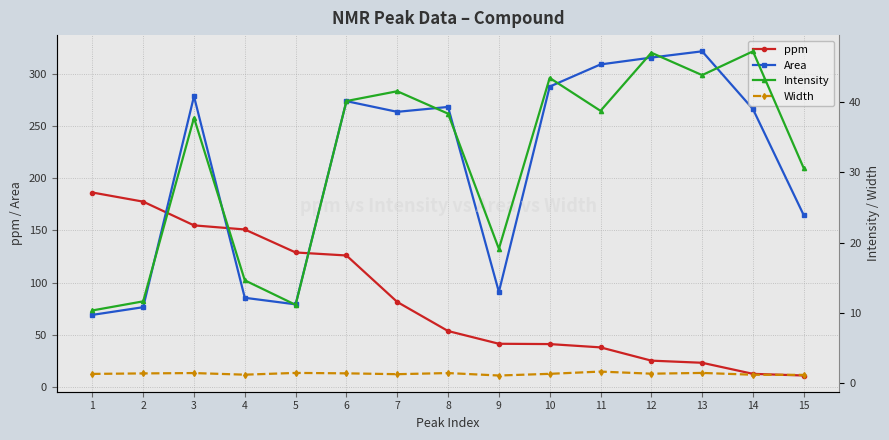

At 9, list the series in order from largest to smallest.

Area, ppm, Intensity, Width